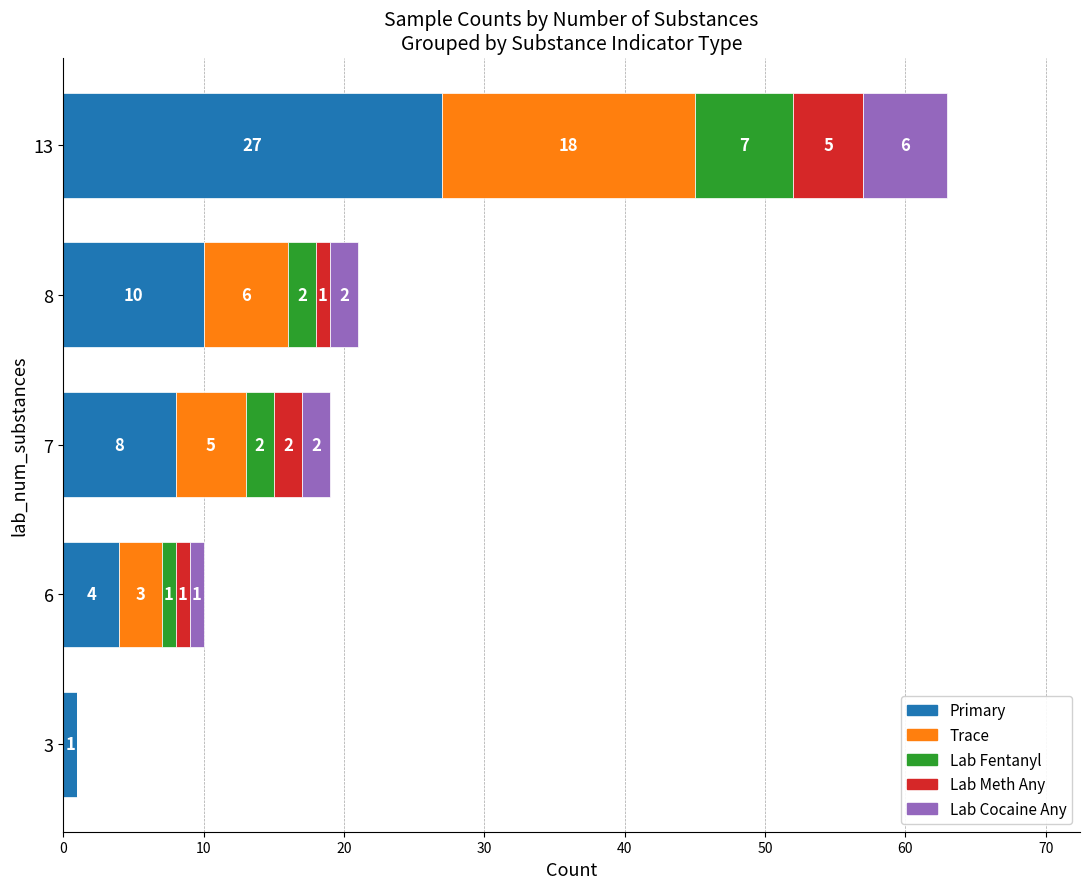

True or false: Primary has a value of 1 at 3.

True